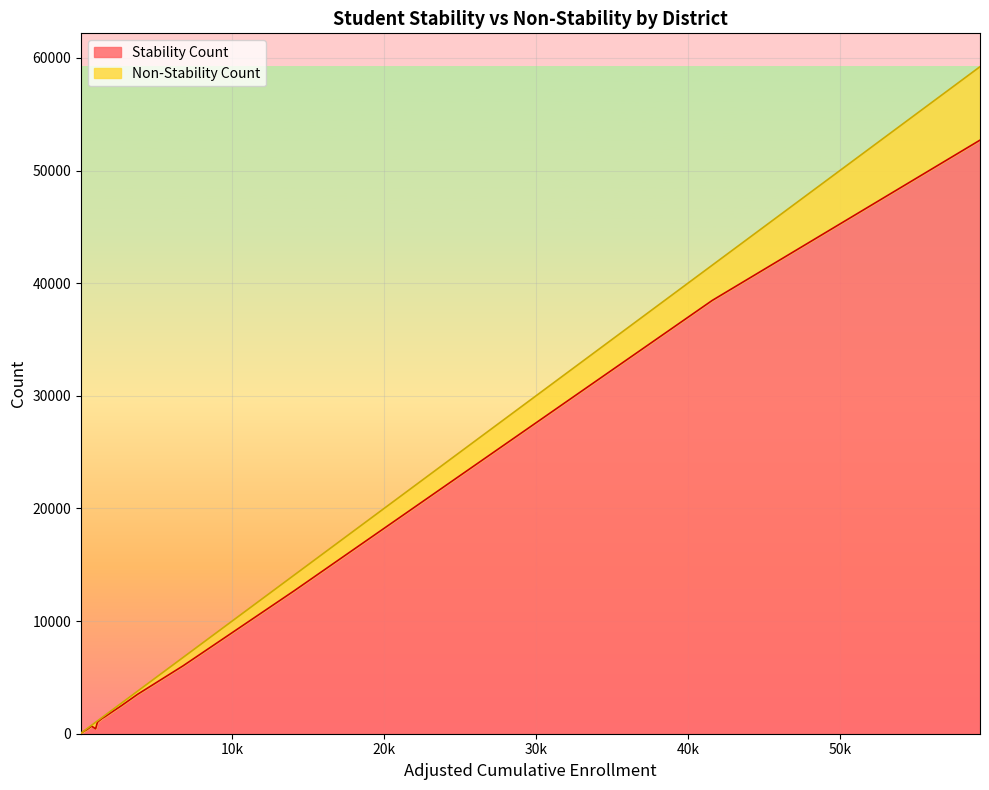

Reading left to right, list all the values displayed in this chart.

Stability Count: 40	54	1105	12679	204	38463	2450	1343	1999	436	52696	672	3502	6025	1013	363	1520	89	176	149
Non-Stability Count: 16	4	100	1395	13	3130	223	84	170	581	6522	76	281	745	121	79	121	9	19	21